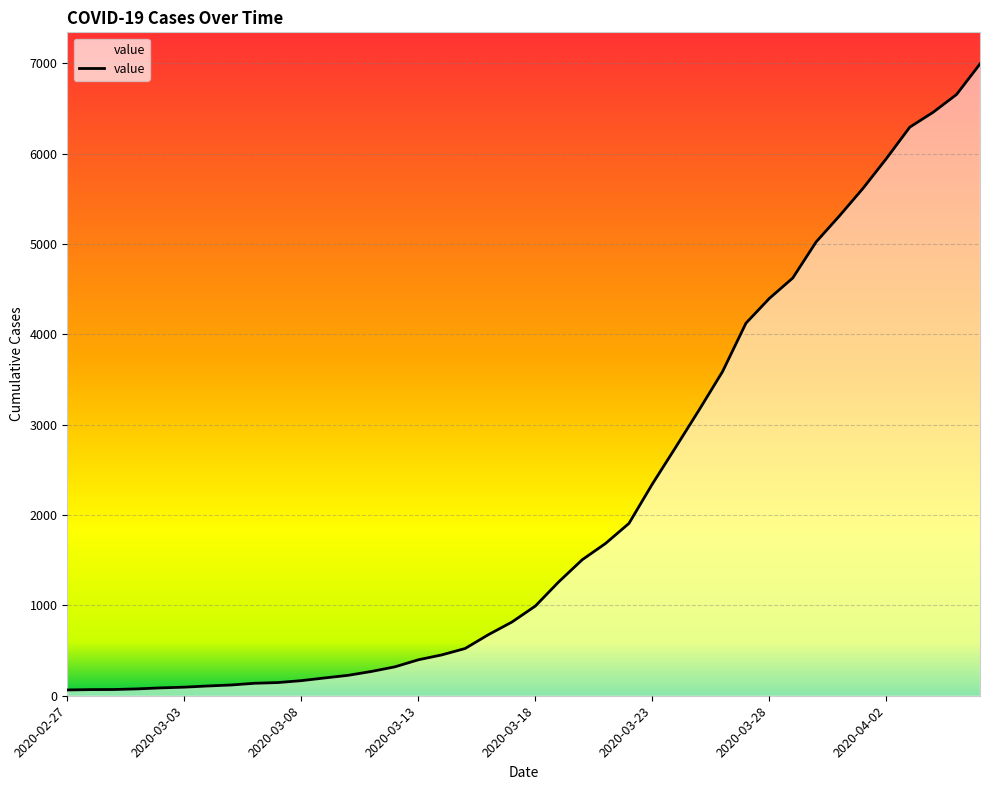

What is the maximum value shown in the chart?

6995